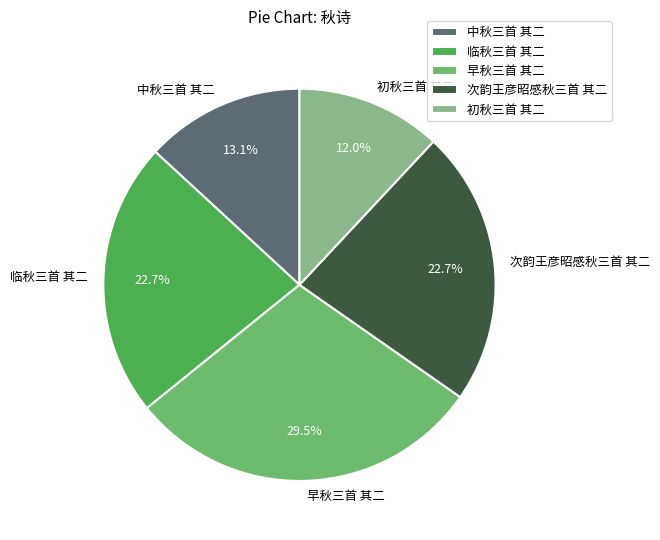

How many slices are in this pie chart?

5